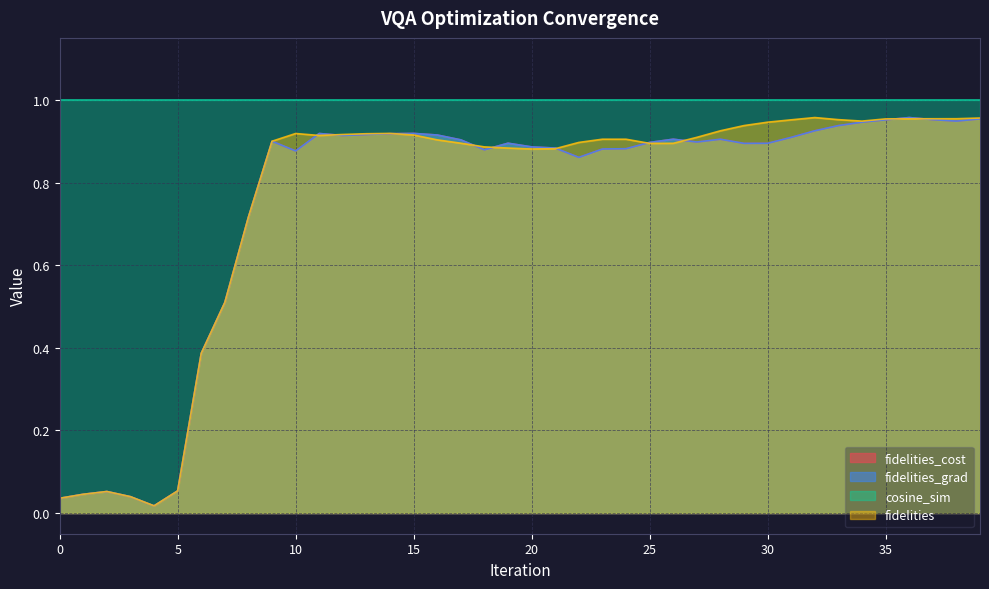

Between 8 and 38, which series saw the biggest shift?

fidelities